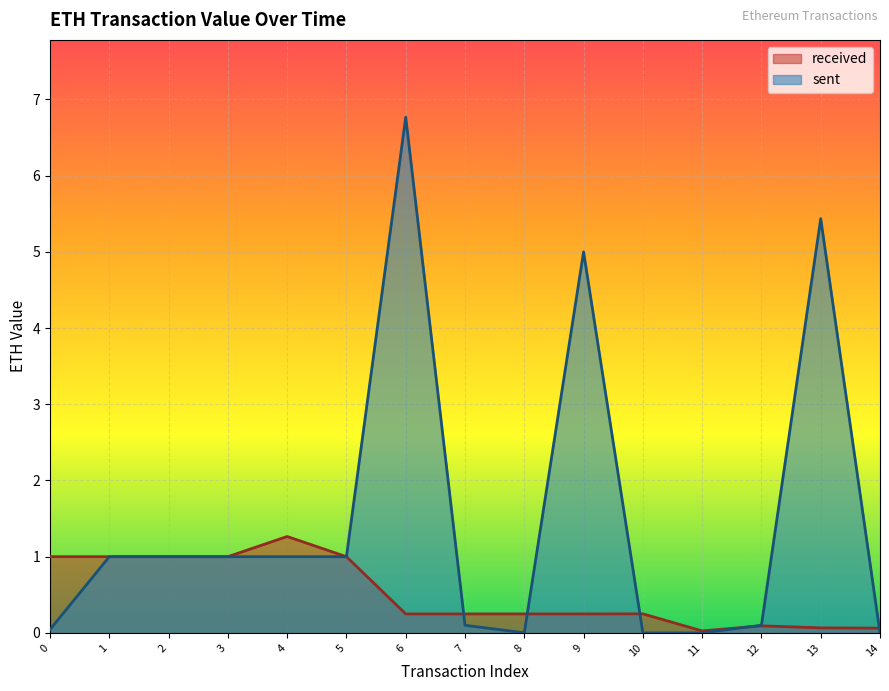

Rank the series at 0 from highest to lowest value.

received, sent